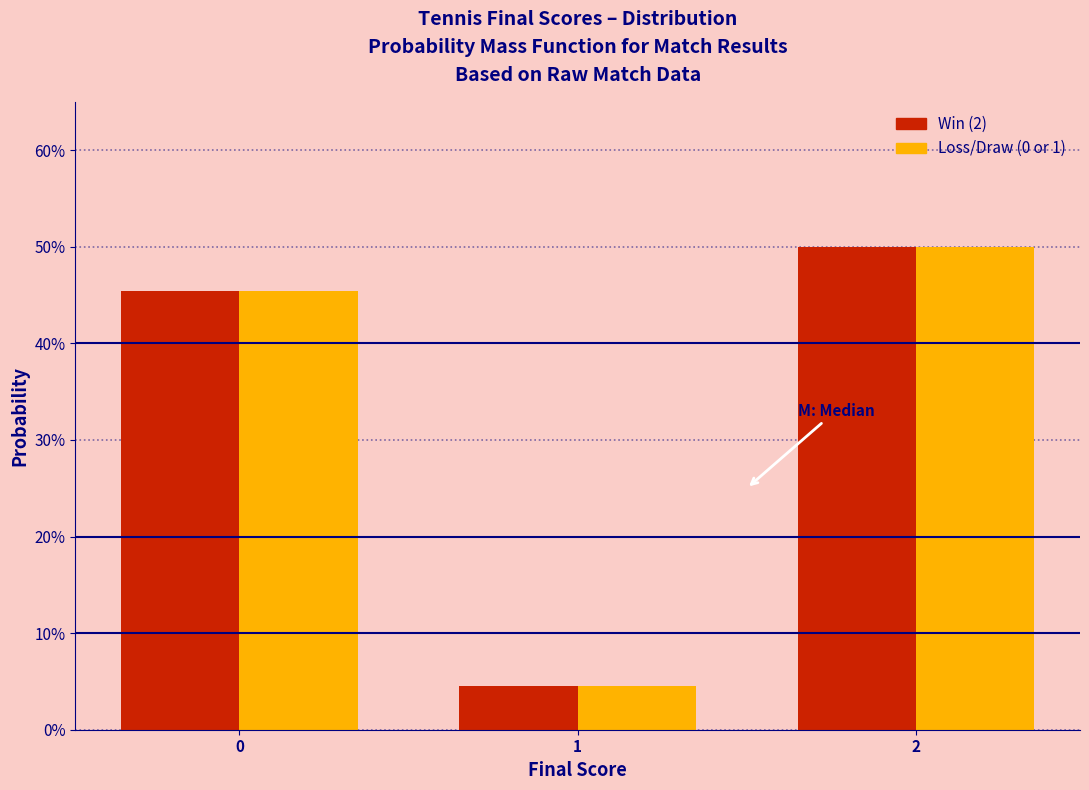

Does the chart contain any negative values?

No